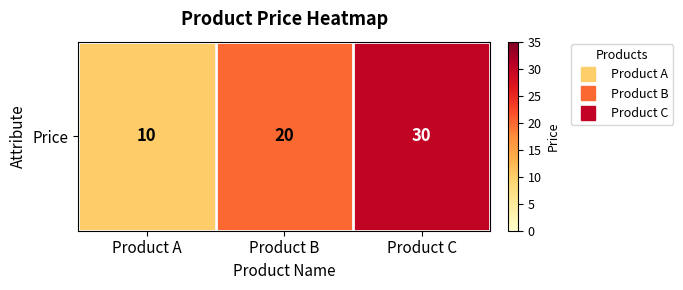

Approximately how many times larger is the value at Product C compared to Product B?

1.5